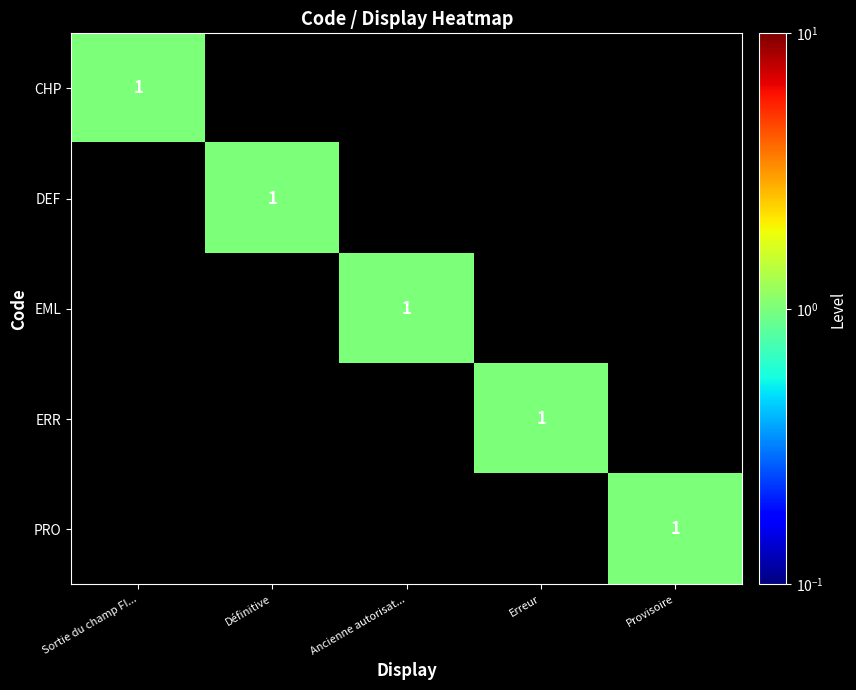

The EML series shows 1 at Ancienne autorisat.... True or false?

True